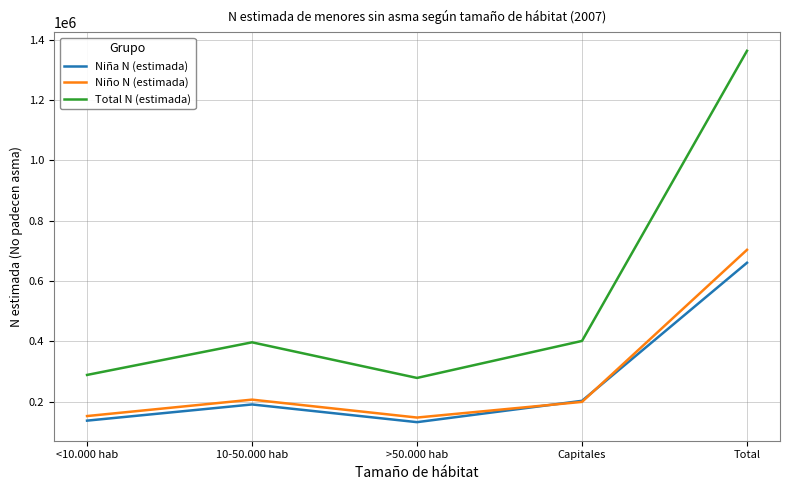

What are all the series names shown in the legend?

Niña N (estimada), Niño N (estimada), Total N (estimada)